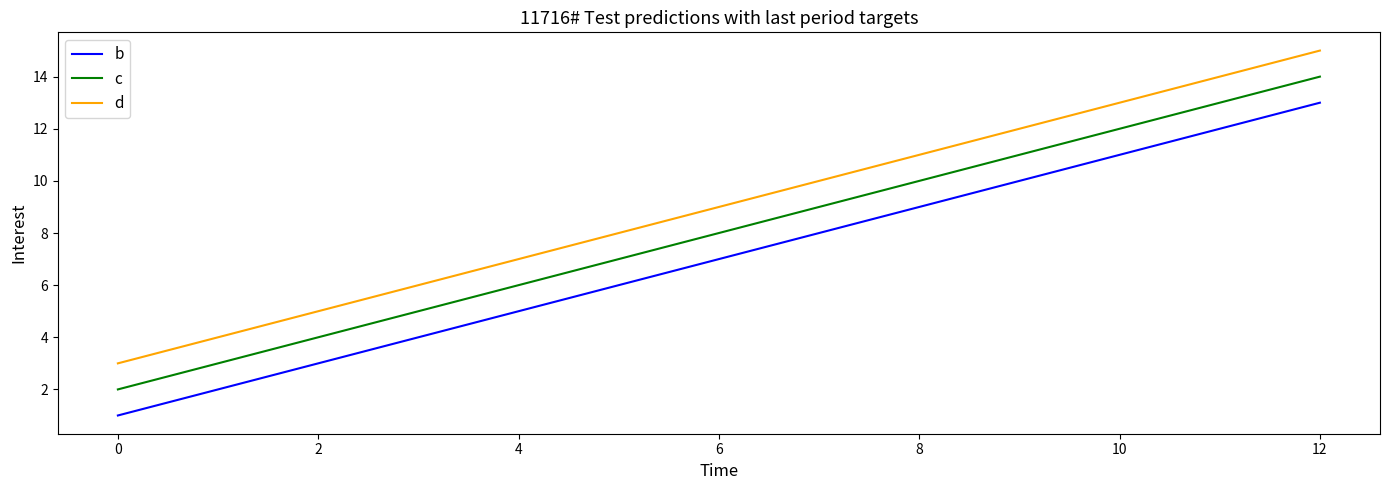

What is the greatest value displayed?

15